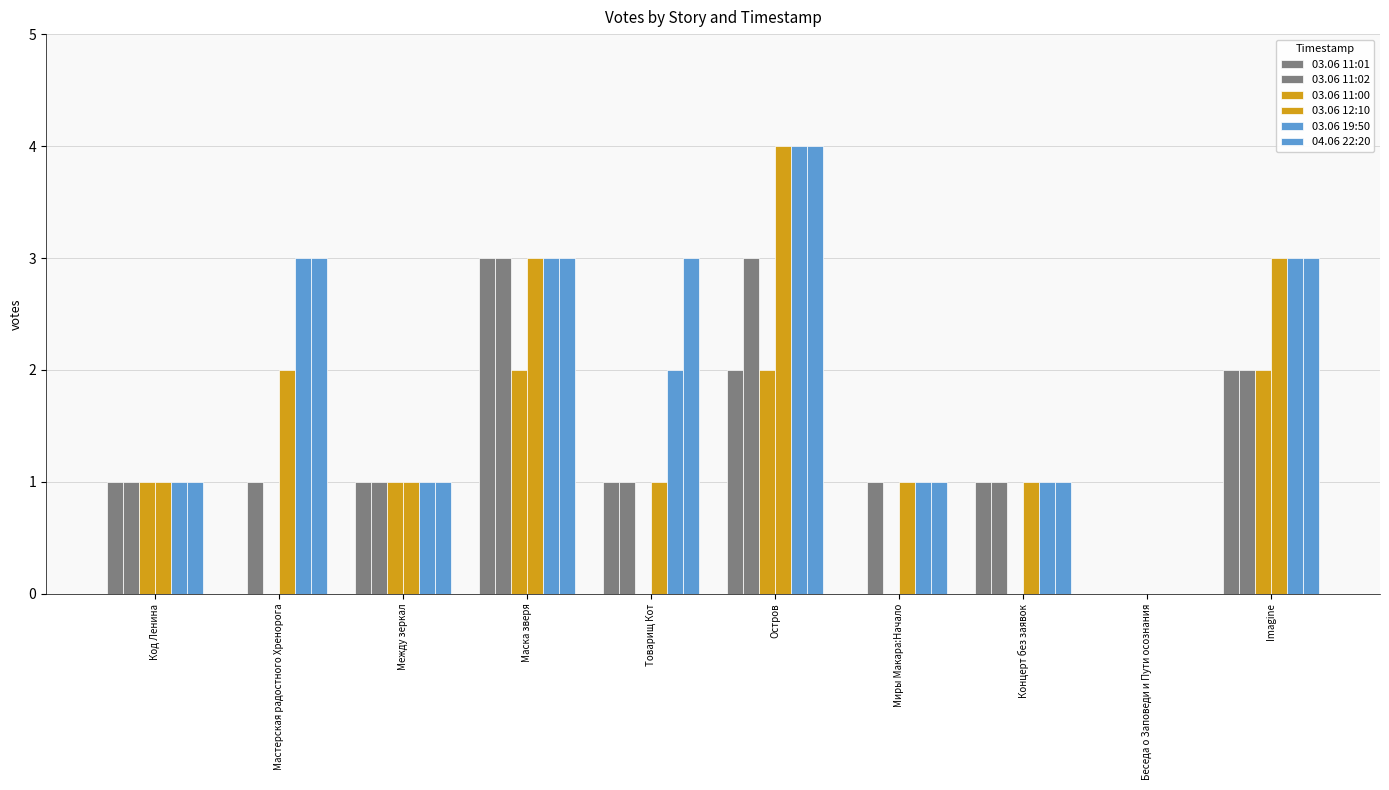

True or false: 04.06 22:20 has a value of 3 at Imagine.

True